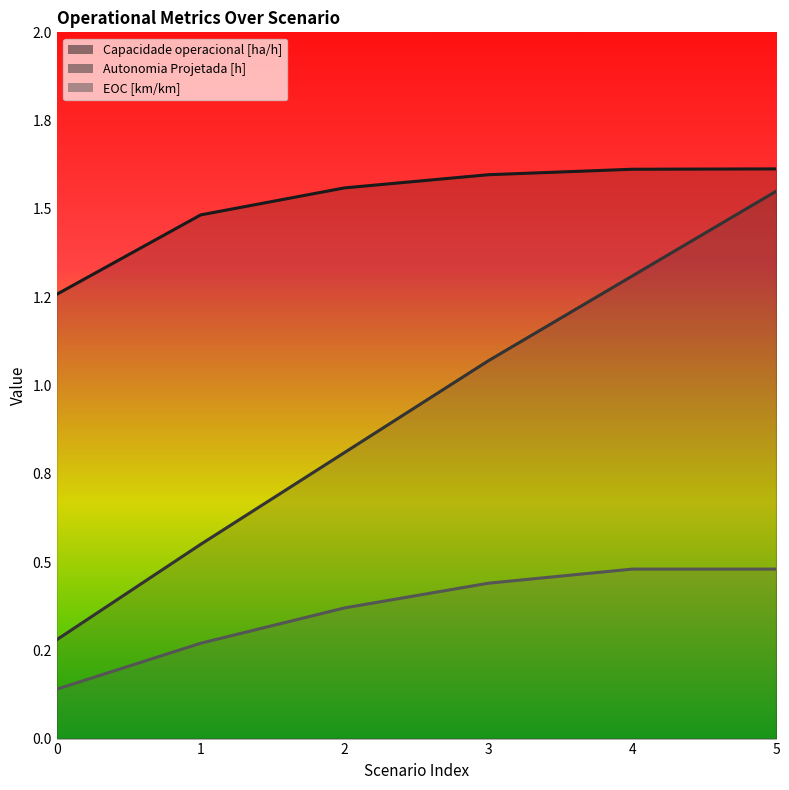

True or false: EOC [km/km] and Autonomia Projetada [h] intersect in this chart.

False